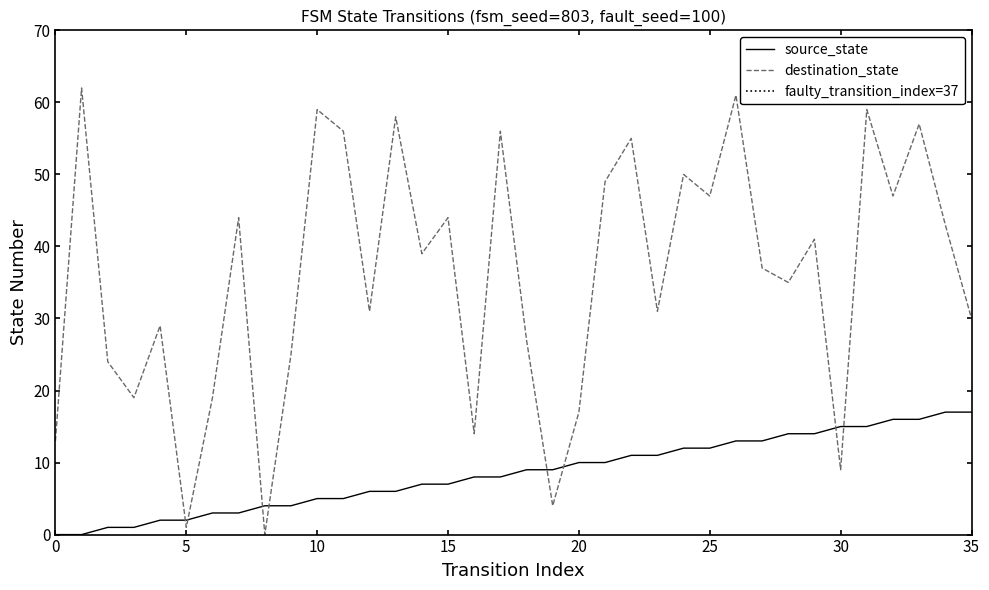

At which label does destination_state reach its minimum?

8